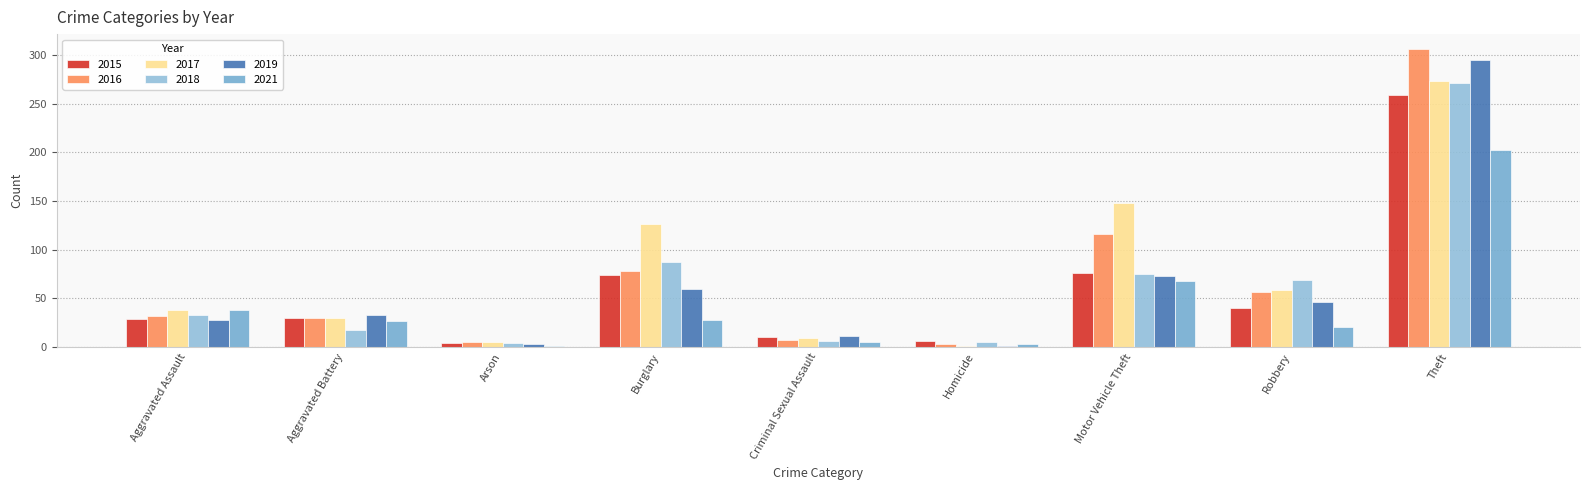

Where is 2018 nearest to the value 137?

Burglary